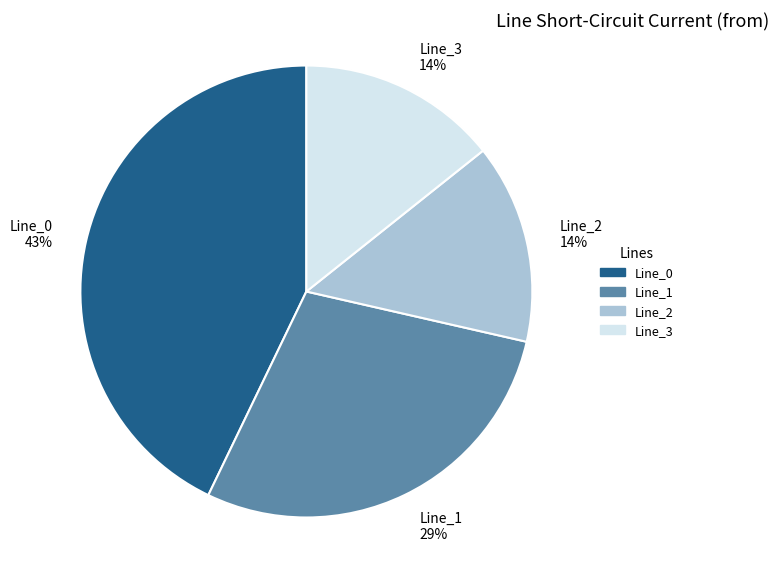

Between Line_3 14% and Line_0 43%, which is larger?

Line_0 43%